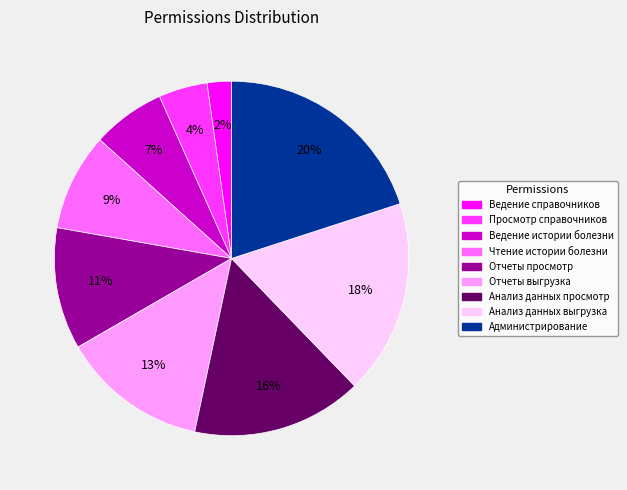

Is the sum of Отчеты просмотр and Анализ данных выгрузка greater than half?

No